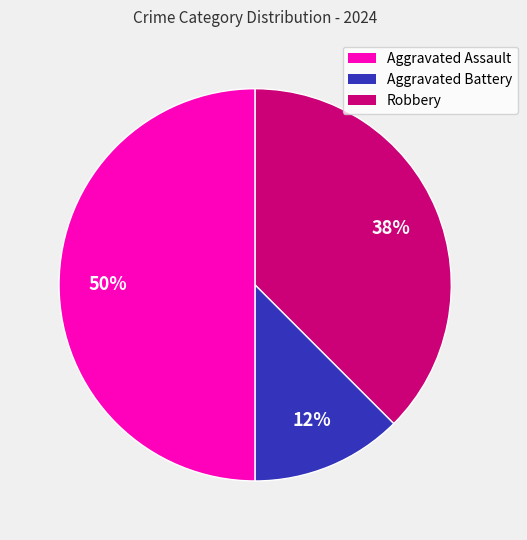

How many slices are in this pie chart?

3